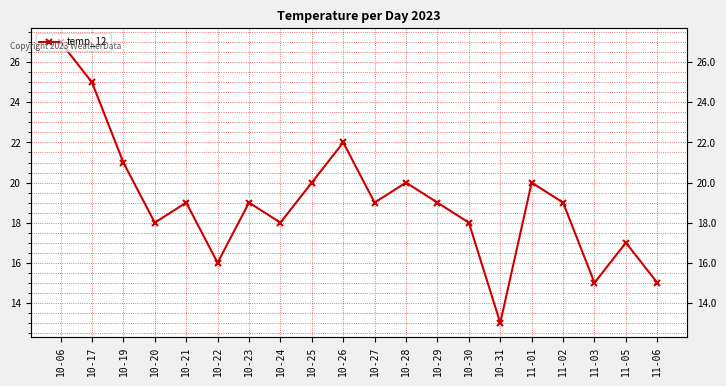

What is the minimum value shown in the chart?

13